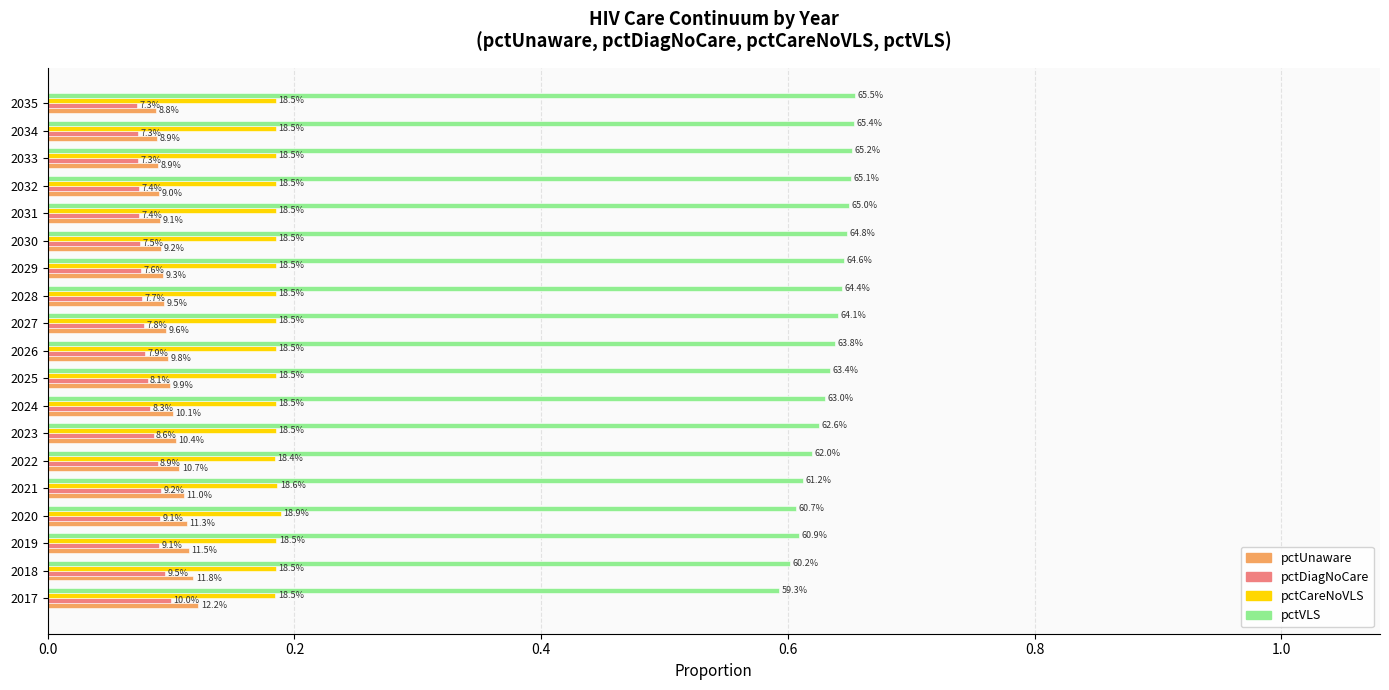

What are all the series names shown in the legend?

pctUnaware, pctDiagNoCare, pctCareNoVLS, pctVLS